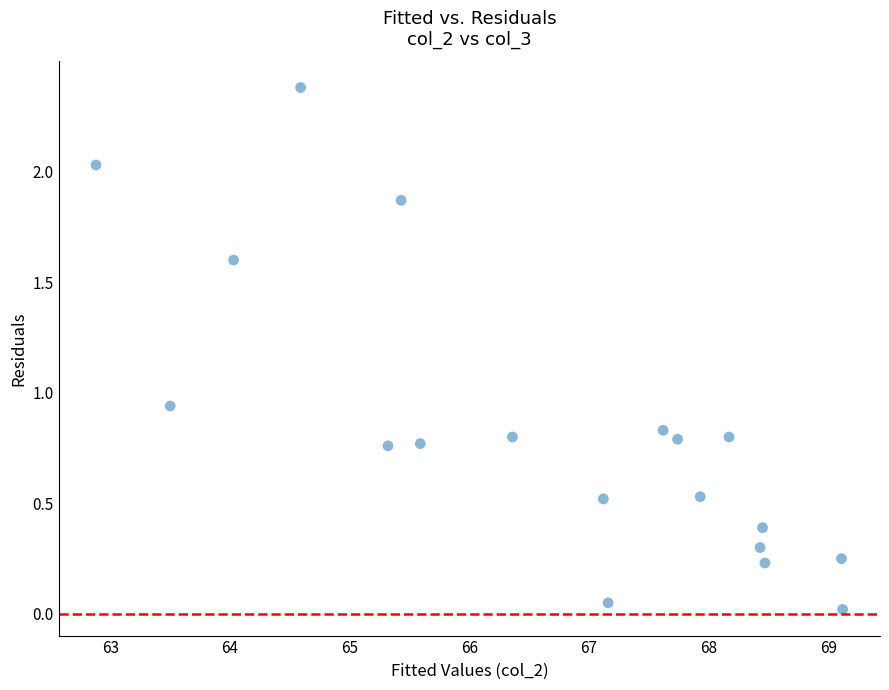

What is the range of Y values (max minus min)?

2.4